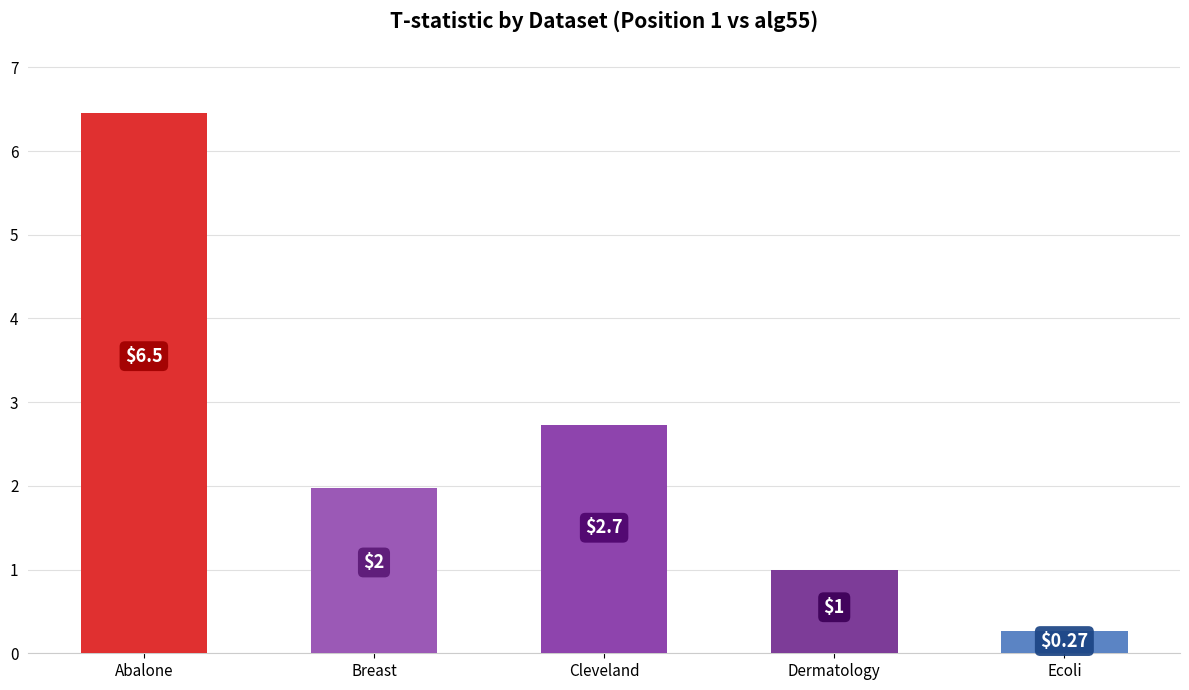

What is the sum of all values?

12.4